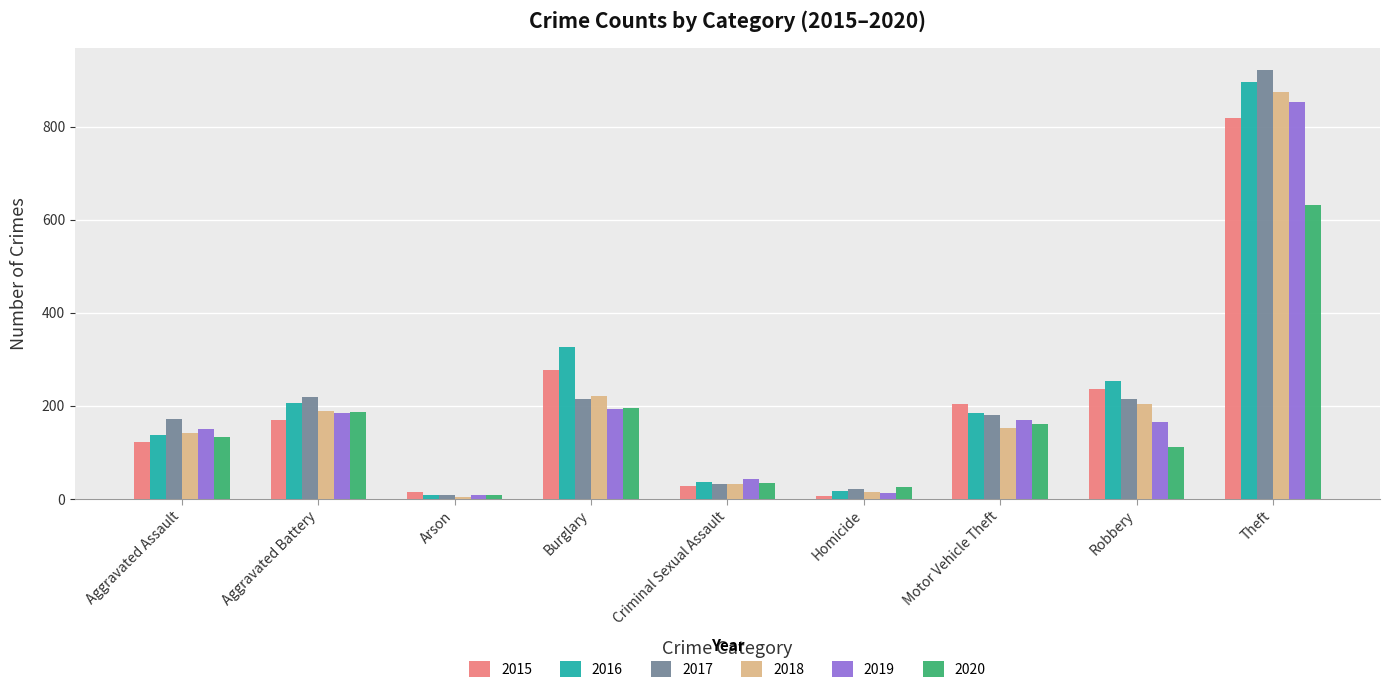

How many bars are there in total?

54